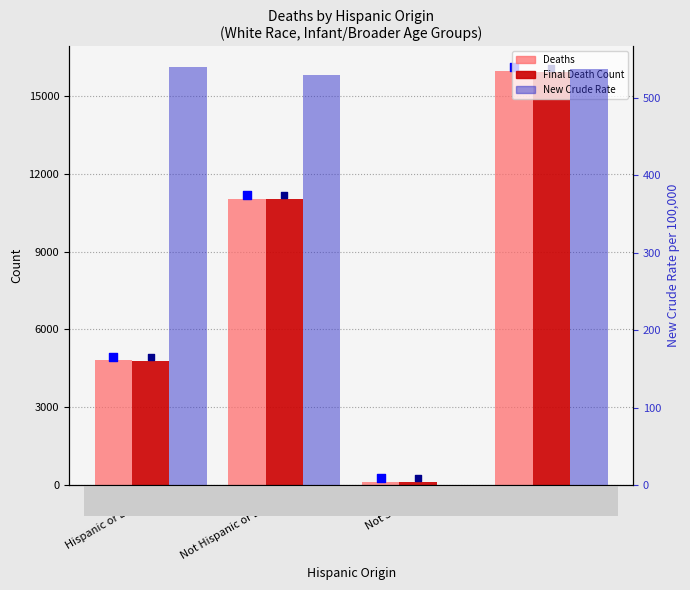

Is the value of Final Death Count at Not Hispanic or Latino greater than the value of New Crude Rate at Not Hispanic or Latino?

Yes